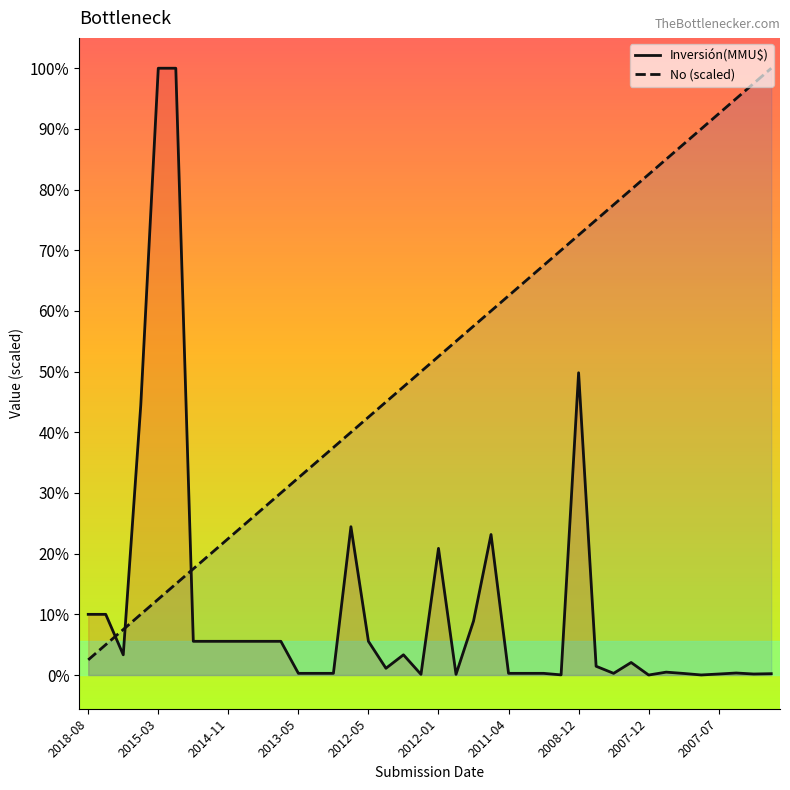

What position from the left is 2008-12?

8